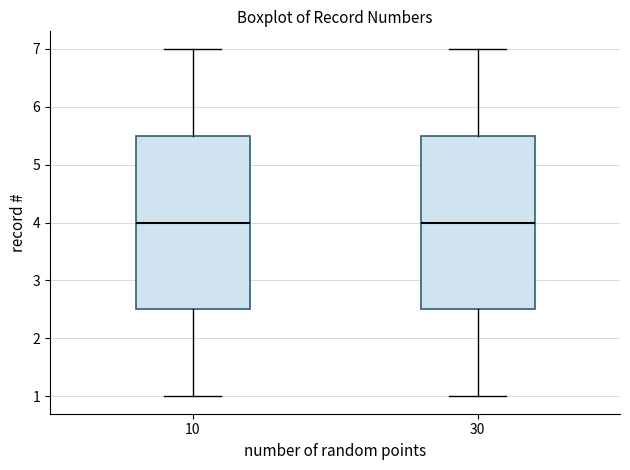

Reading left to right, transcribe this box plot: for each box, give where its median line is, the range the box spans, and where its two whiskers end, as read against the y-axis. The values are not printed on the chart, so give them approximately, as read against the axis.

10: median 4.0, box 2.5 to 5.5, whiskers 1.0 to 7.0
30: median 4.0, box 2.5 to 5.5, whiskers 1.0 to 7.0